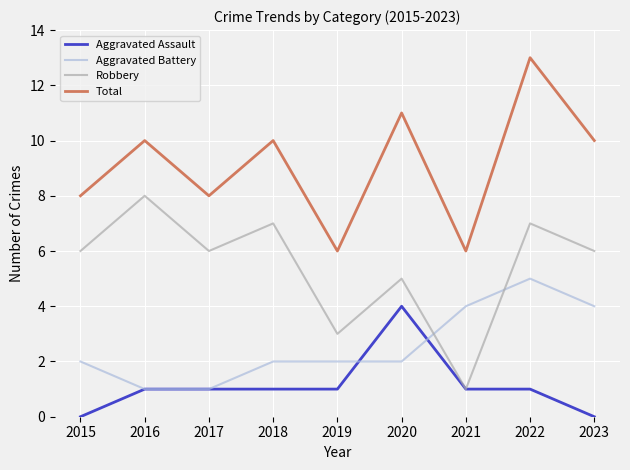

How many interior local peaks does the Robbery series have?

4